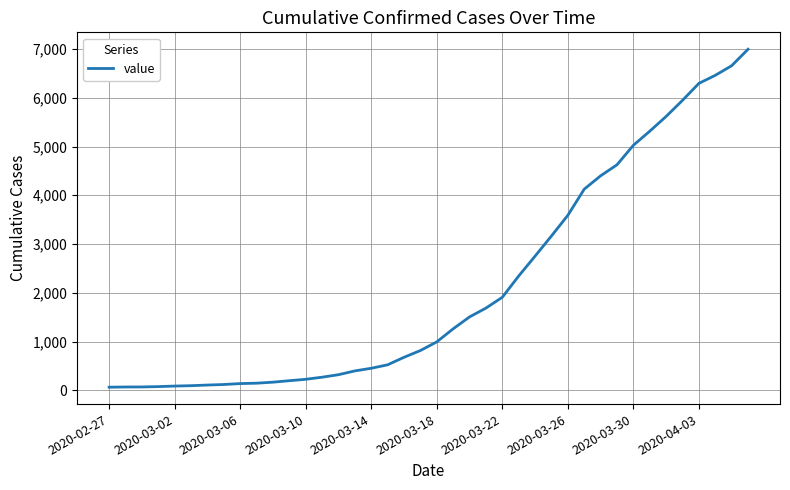

What is the maximum value shown in the chart?

6995